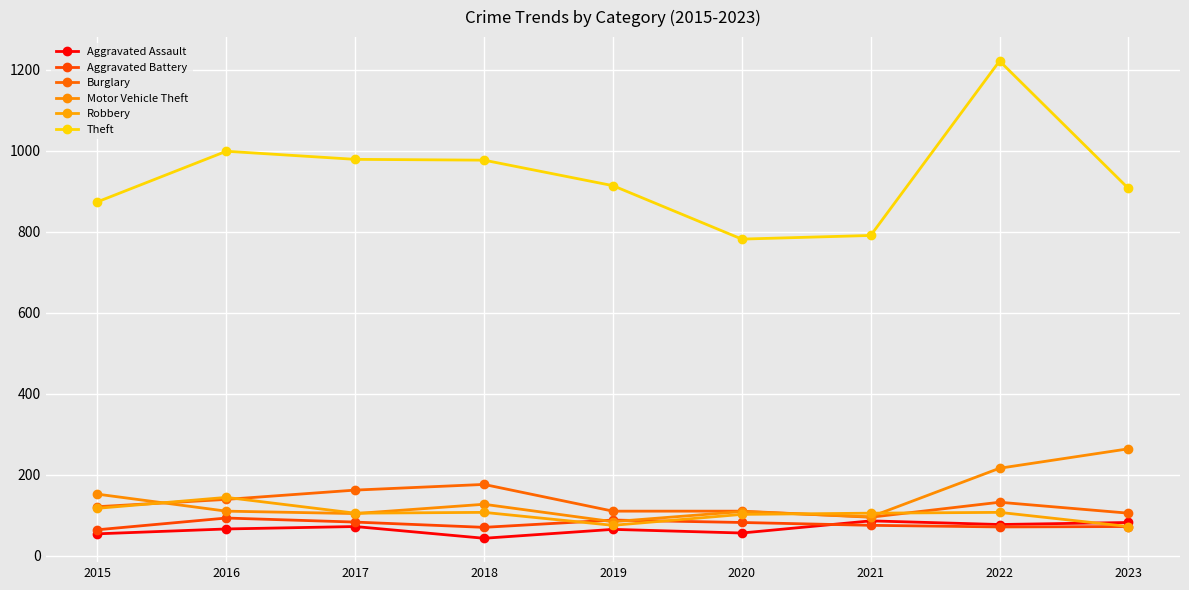

What is the difference between the maximum and second lowest values in the Motor Vehicle Theft series?

168